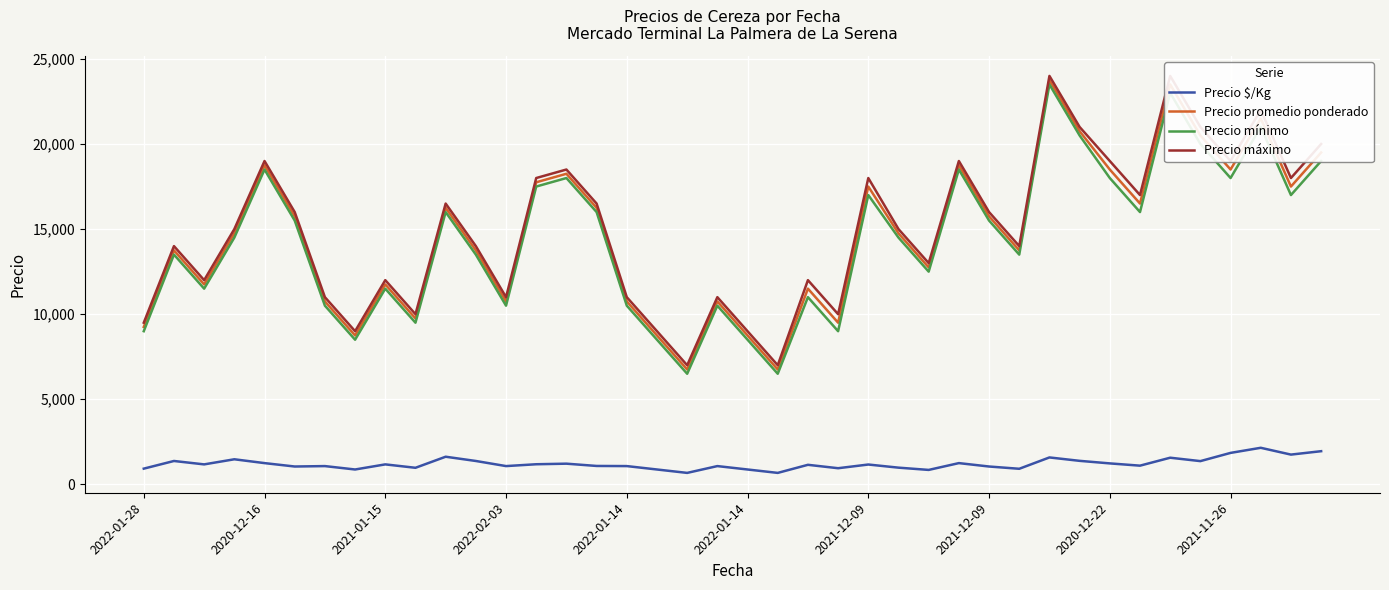

True or false: Precio promedio ponderado and Precio máximo intersect in this chart.

False